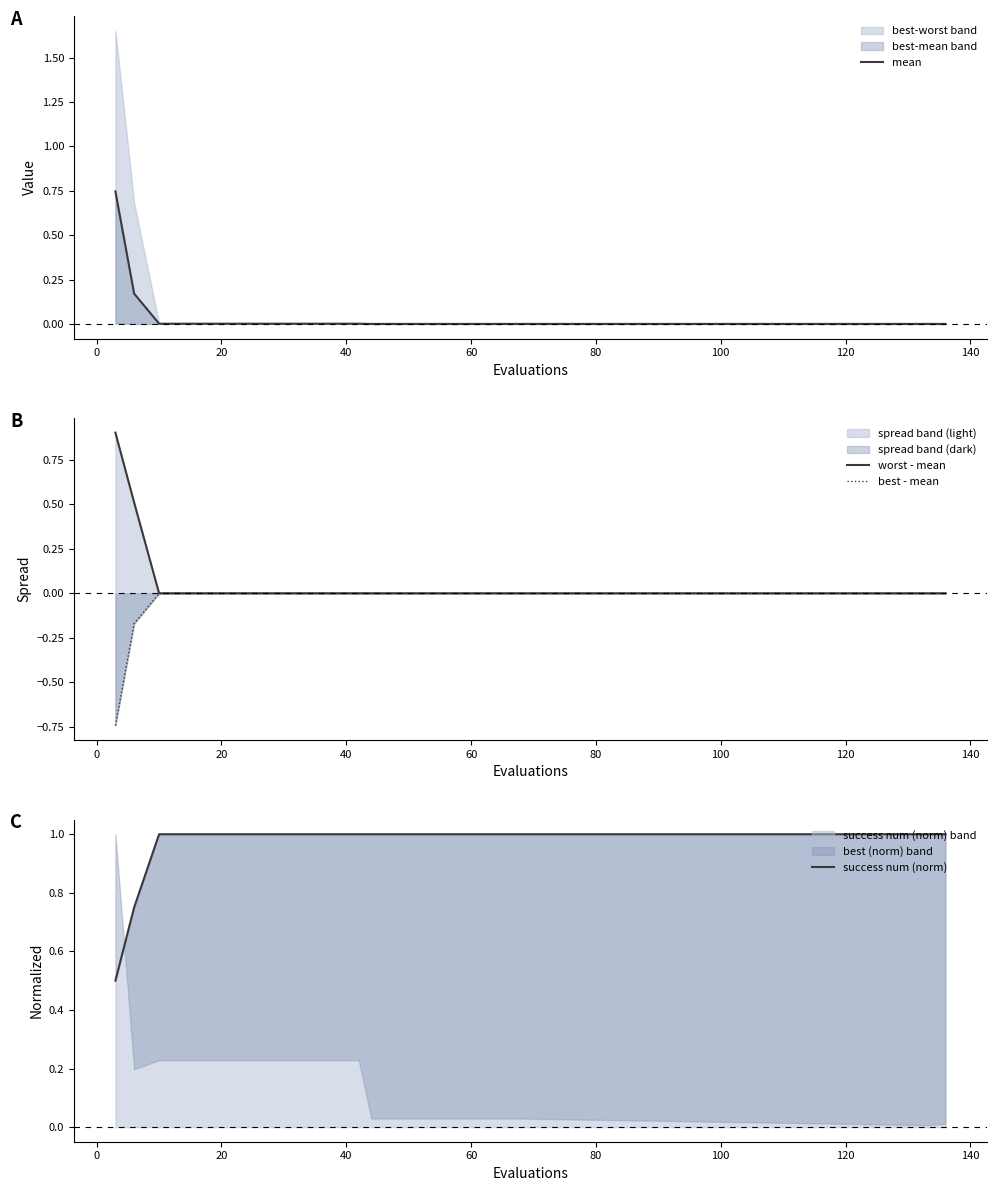

True or false: success num (norm) and worst - mean intersect in this chart.

True